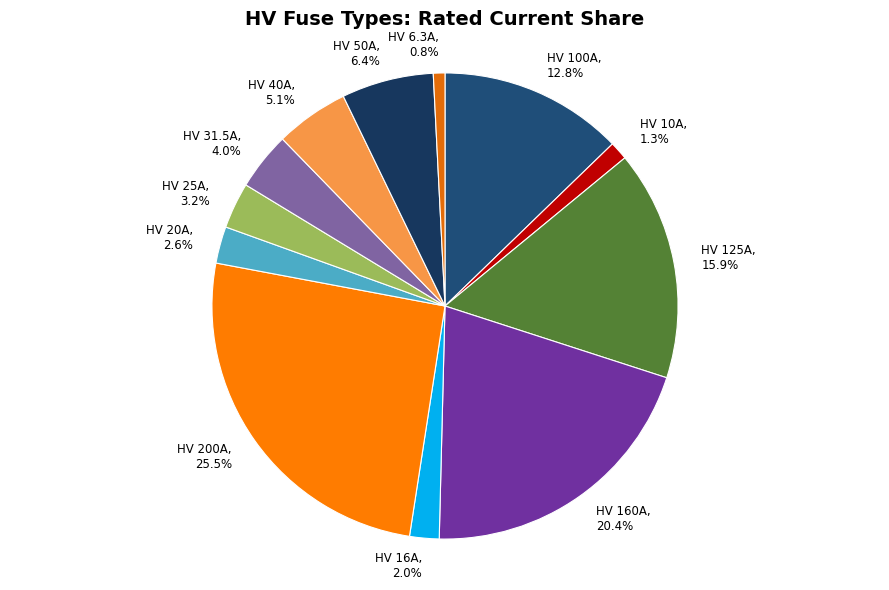

Which category has the biggest portion of the pie?

HV 200A